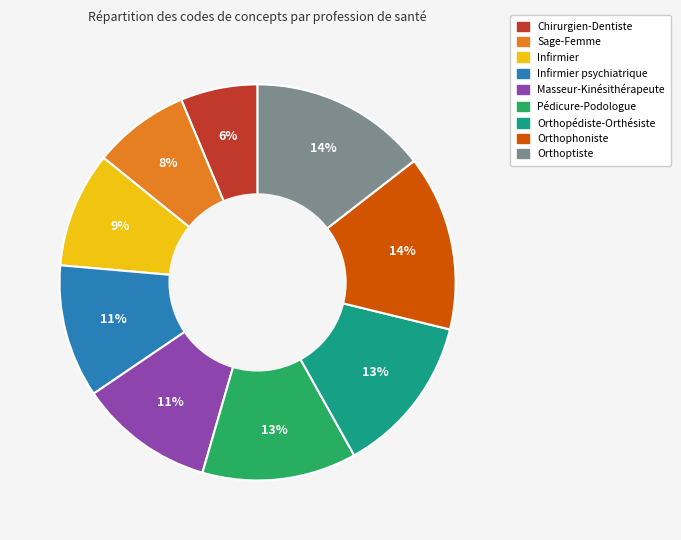

To the nearest percent, what is the average slice percentage?

11%